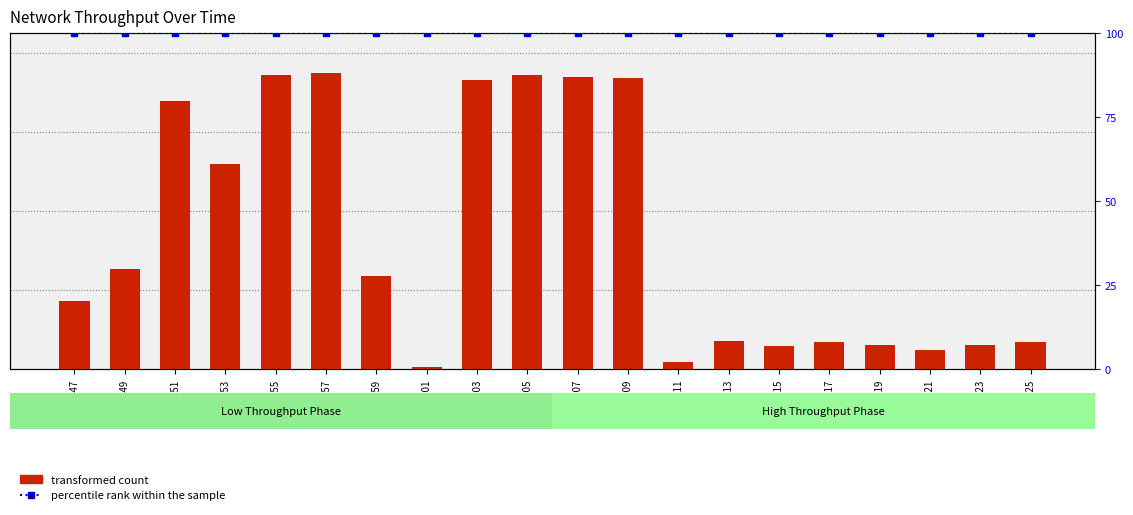

Which series has the largest total across all categories?

transformed count